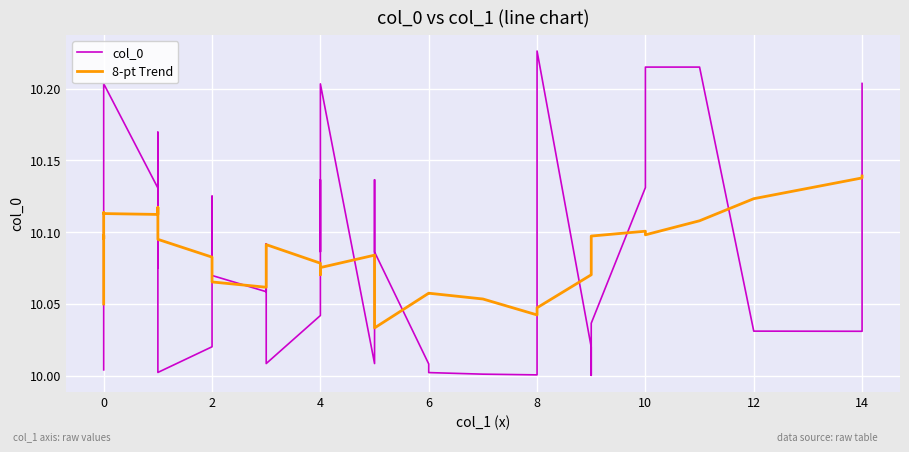

What is the difference between the maximum and minimum values in the 8-pt Trend series?

0.1